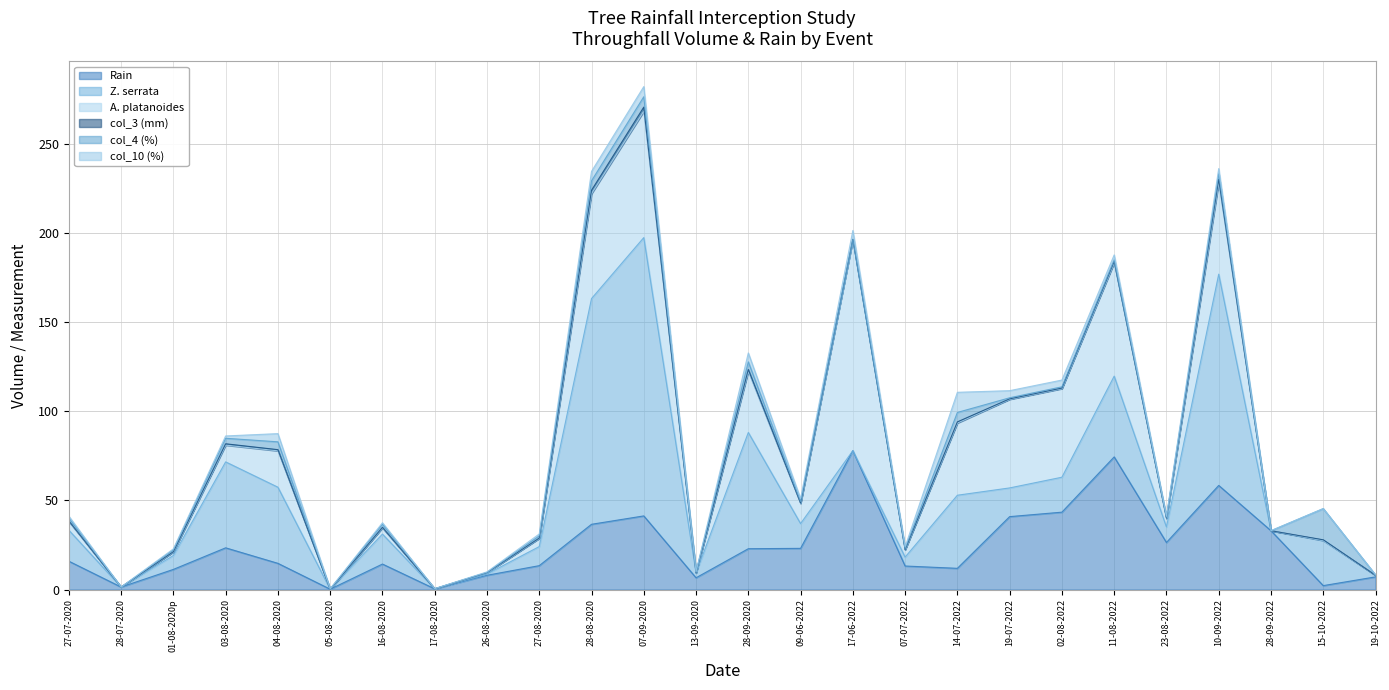

True or false: Z. serrata and col_10 (%) cross at least once.

True